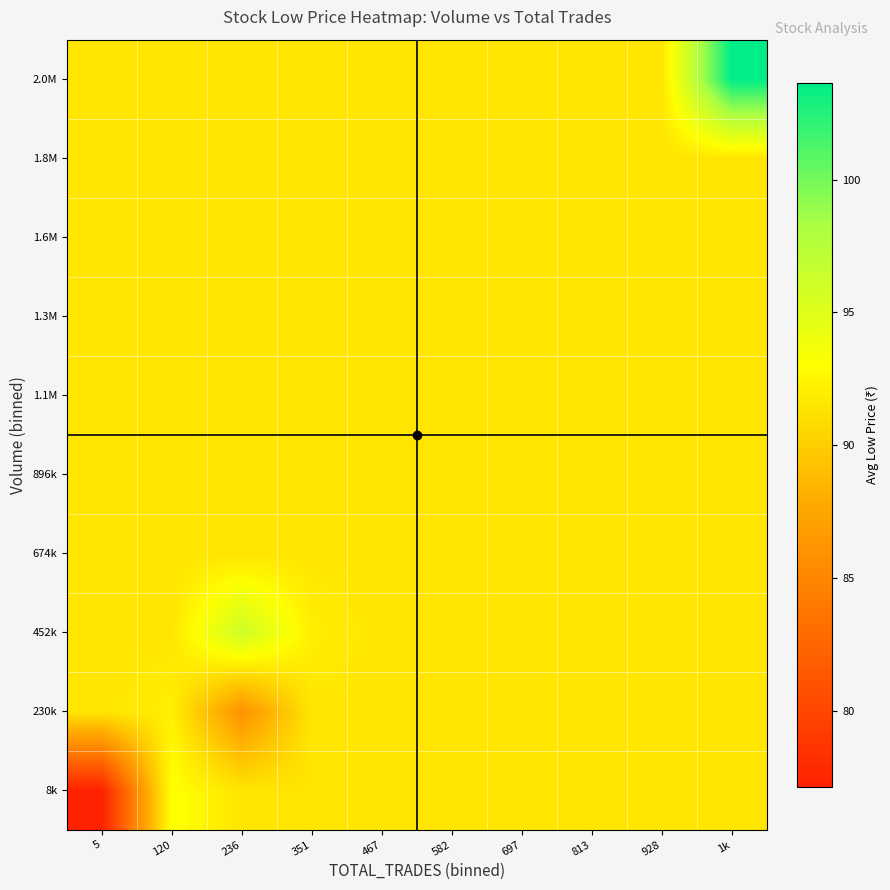

How many distinct data groups are displayed?

10